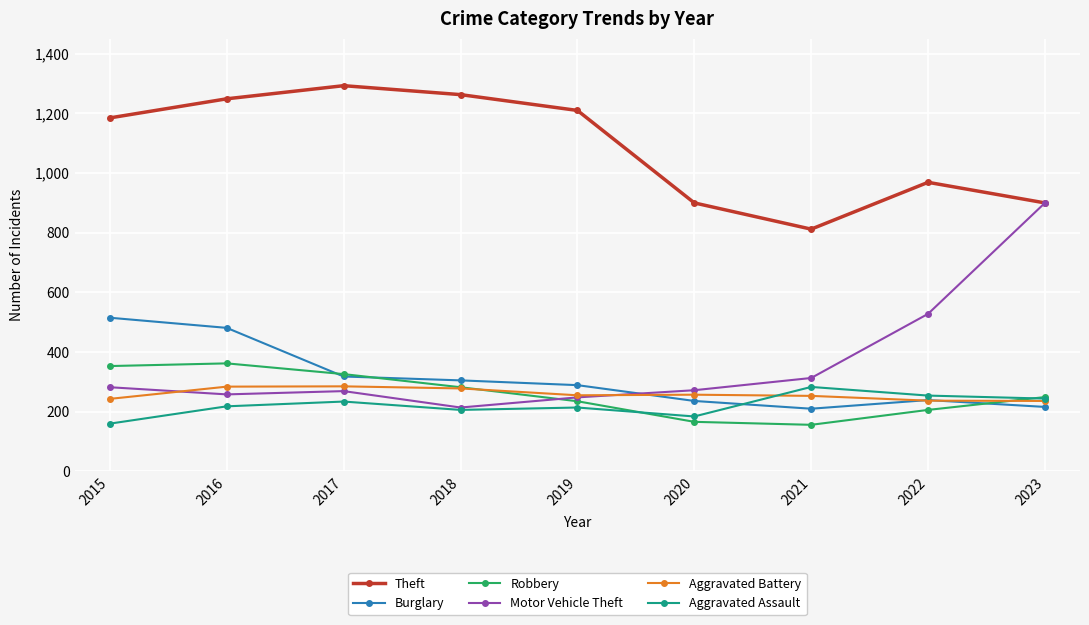

What is the difference between the maximum and minimum values in the Motor Vehicle Theft series?

686